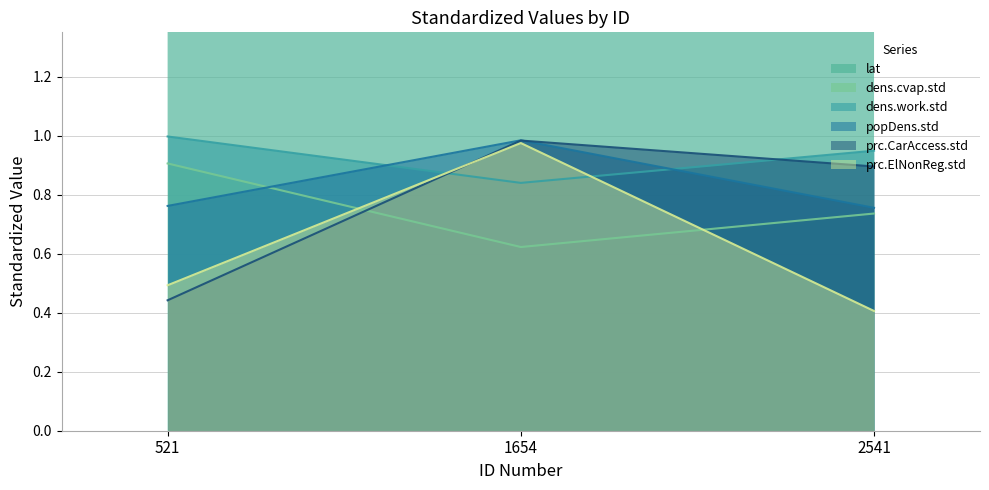

What are all the series names shown in the legend?

lat, dens.cvap.std, dens.work.std, popDens.std, prc.CarAccess.std, prc.ElNonReg.std